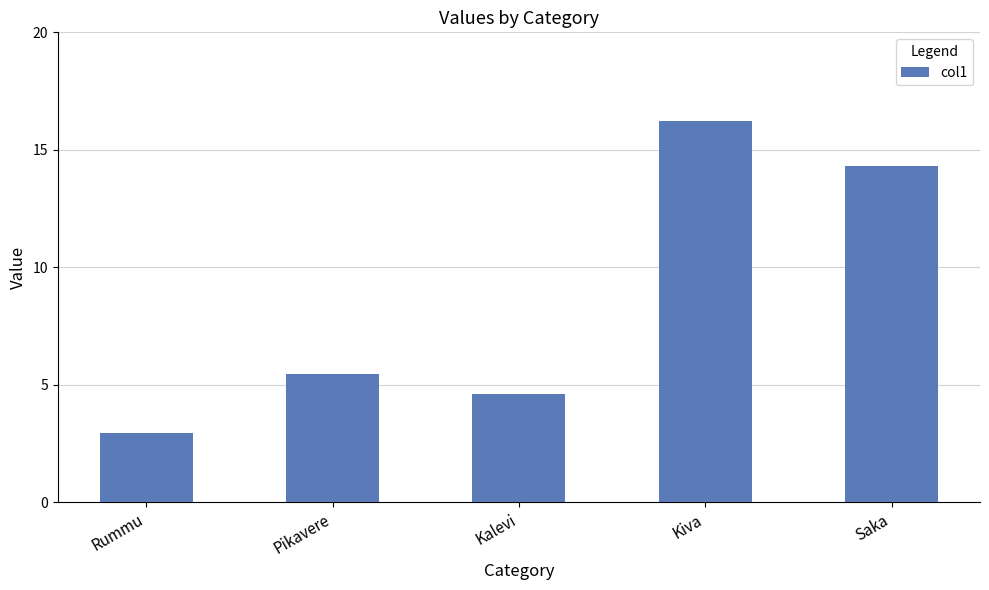

True or false: the data shows 7.5 at Kalevi.

False